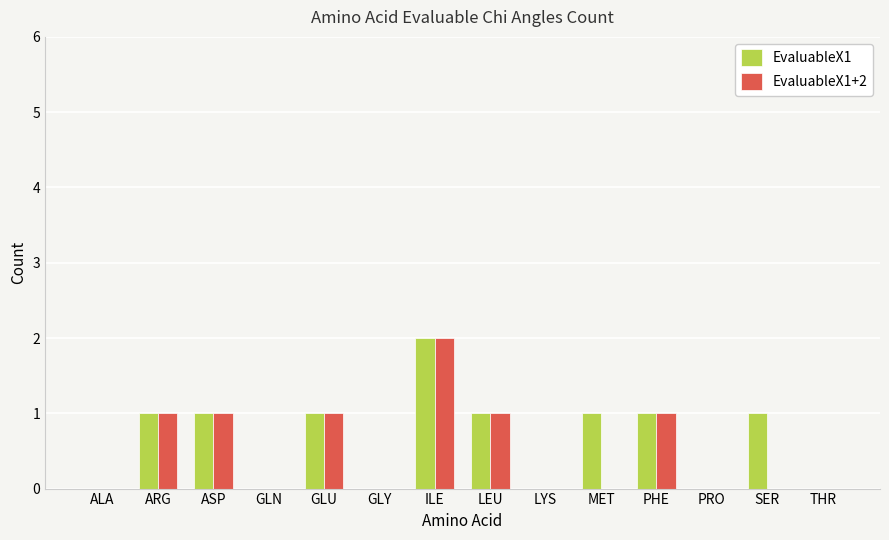

At which category is the sum across all series the highest?

ILE